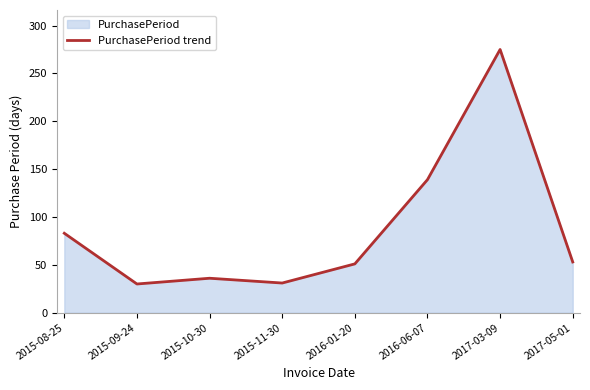

Approximately how many times larger is the value at 2015-09-24 compared to 2015-11-30?

1.0